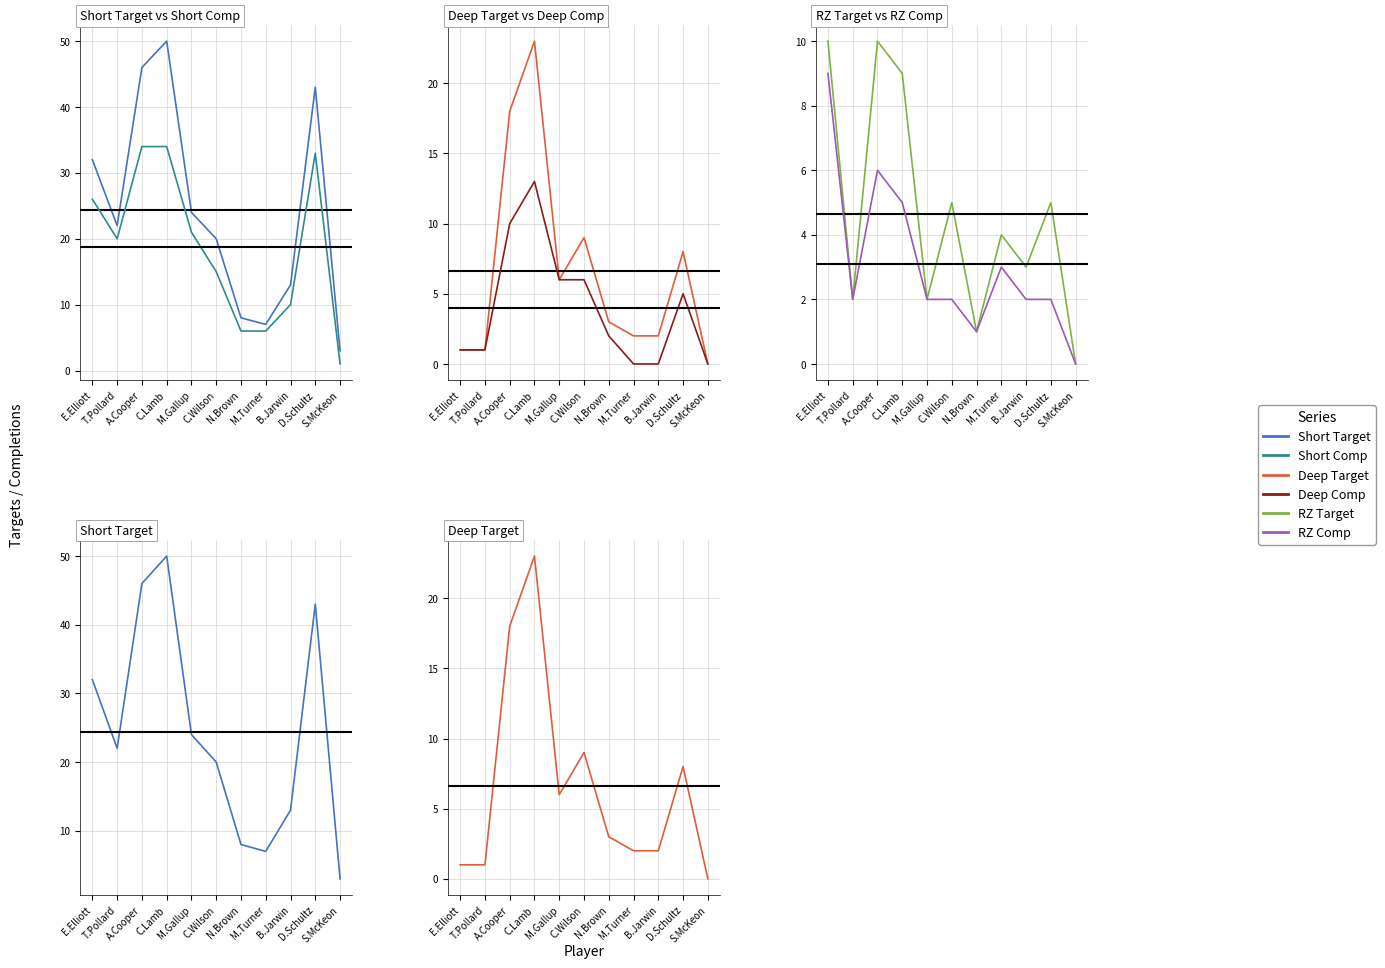

Where is Short Comp nearest to the value 17?

C.Wilson